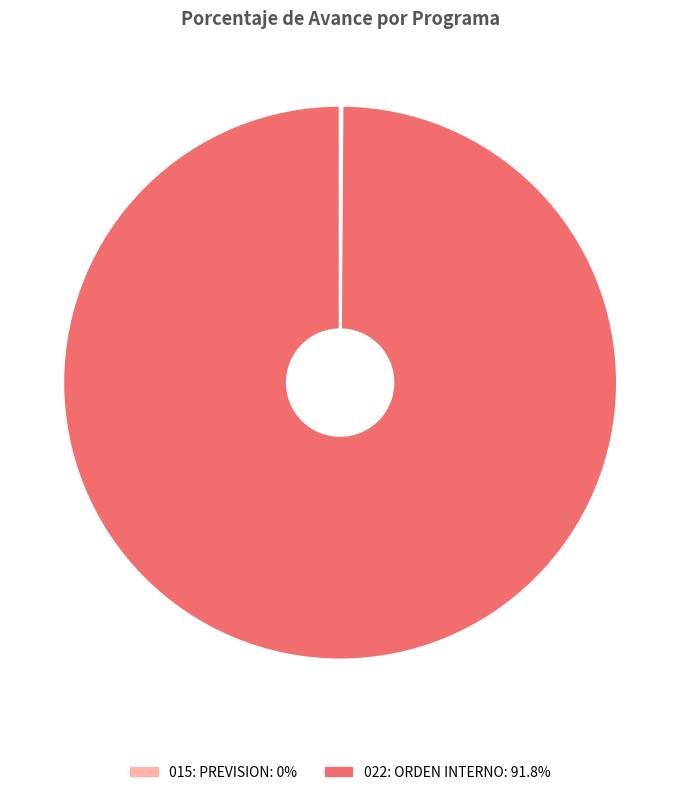

Which category has the biggest portion of the pie?

022: ORDEN INTERNO